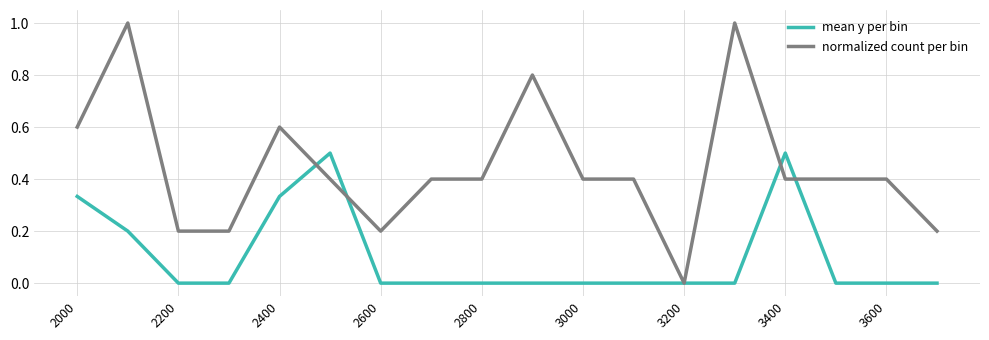

Which series has the widest spread of values?

normalized count per bin